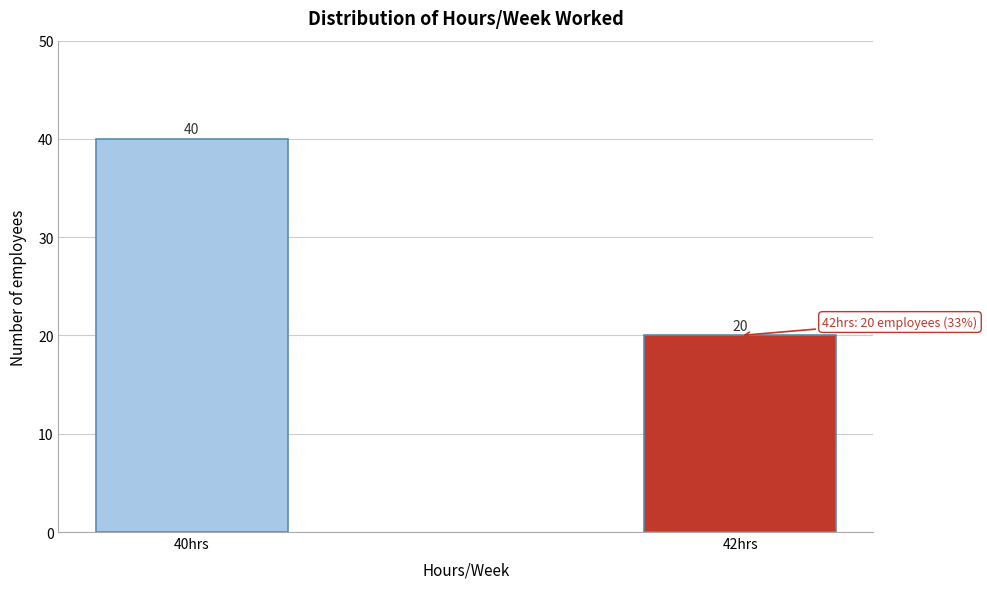

Reading left to right, list all the values displayed in this chart.

40	20